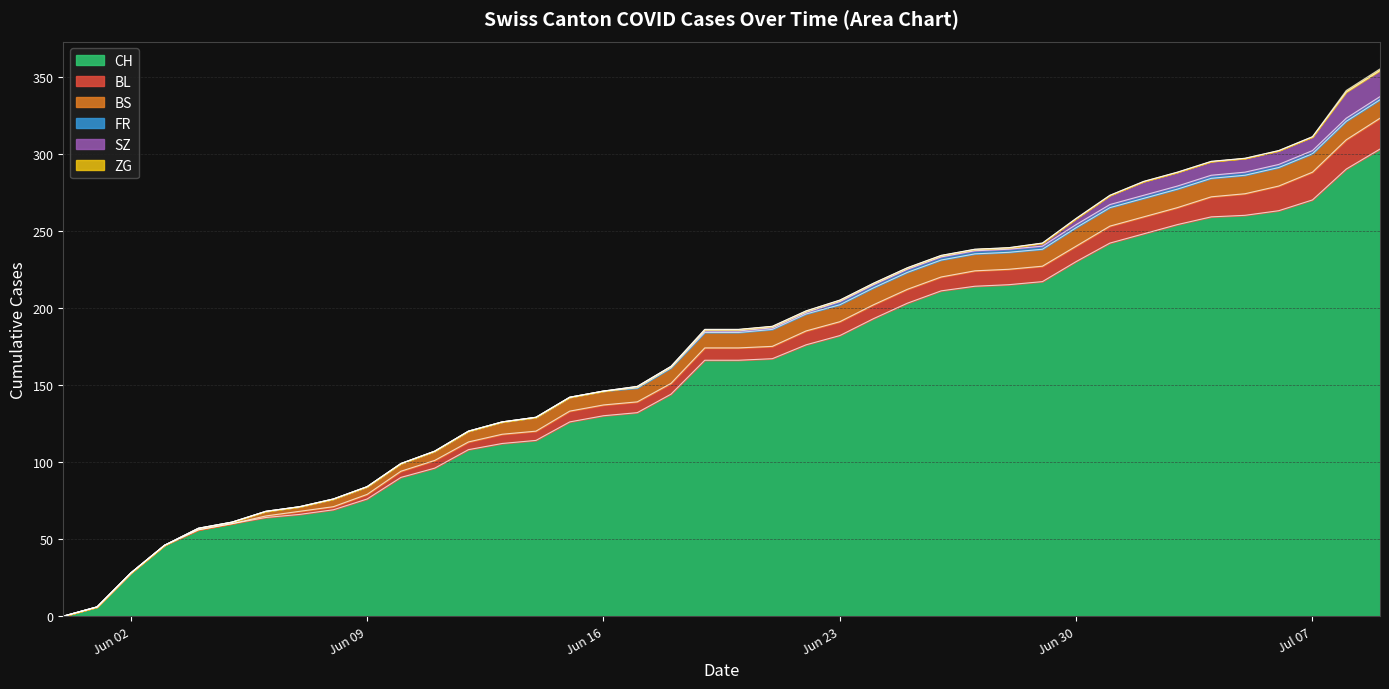

Reading left to right, list all the values displayed in this chart.

CH: 0	6	28	46	56	60	64	66	69	76	90	96	108	112	114	126	130	132	144	166	166	167	176	182	193	203	211	214	215	217	230	242	248	254	259	260	263	270	290	303
BL: 0	0	0	0	0	0	1	2	2	3	4	5	5	6	6	7	7	7	7	8	8	8	9	9	9	9	9	10	10	10	10	11	11	11	13	14	16	18	19	20
BS: 0	0	0	0	1	1	3	3	5	5	5	6	7	8	9	9	9	9	10	10	10	11	11	11	11	11	11	11	11	11	12	12	12	12	12	12	12	12	12	12
FR: 0	0	0	0	0	0	0	0	0	0	0	0	0	0	0	0	0	1	1	1	1	1	1	2	2	2	2	2	2	2	2	2	2	2	2	2	2	2	2	2
SZ: 0	0	0	0	0	0	0	0	0	0	0	0	0	0	0	0	0	0	0	1	1	1	1	1	1	1	1	1	1	2	4	6	9	9	9	9	9	9	17	17
ZG: 0	0	0	0	0	0	0	0	0	0	0	0	0	0	0	0	0	0	0	0	0	0	0	0	0	0	0	0	0	0	0	0	0	0	0	0	0	0	1	1